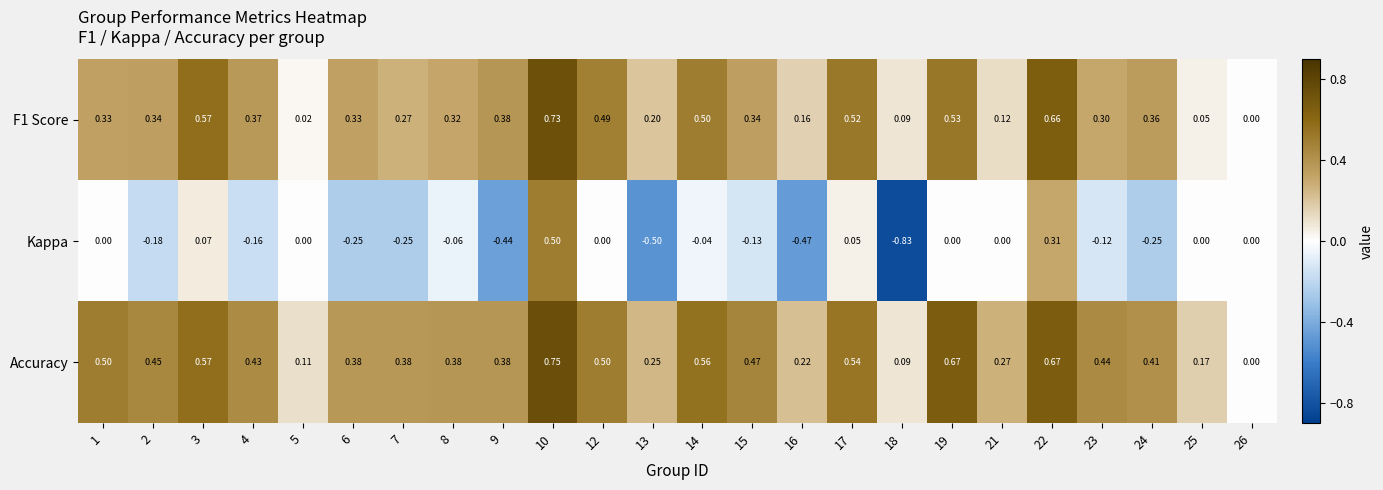

Which series has the largest total across all categories?

Accuracy